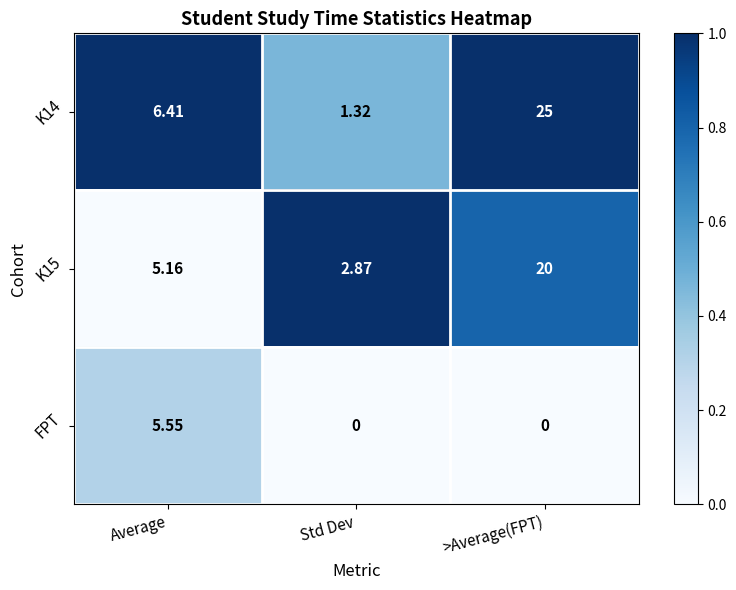

List the series in order of their overall mean, lowest first.

FPT, K15, K14